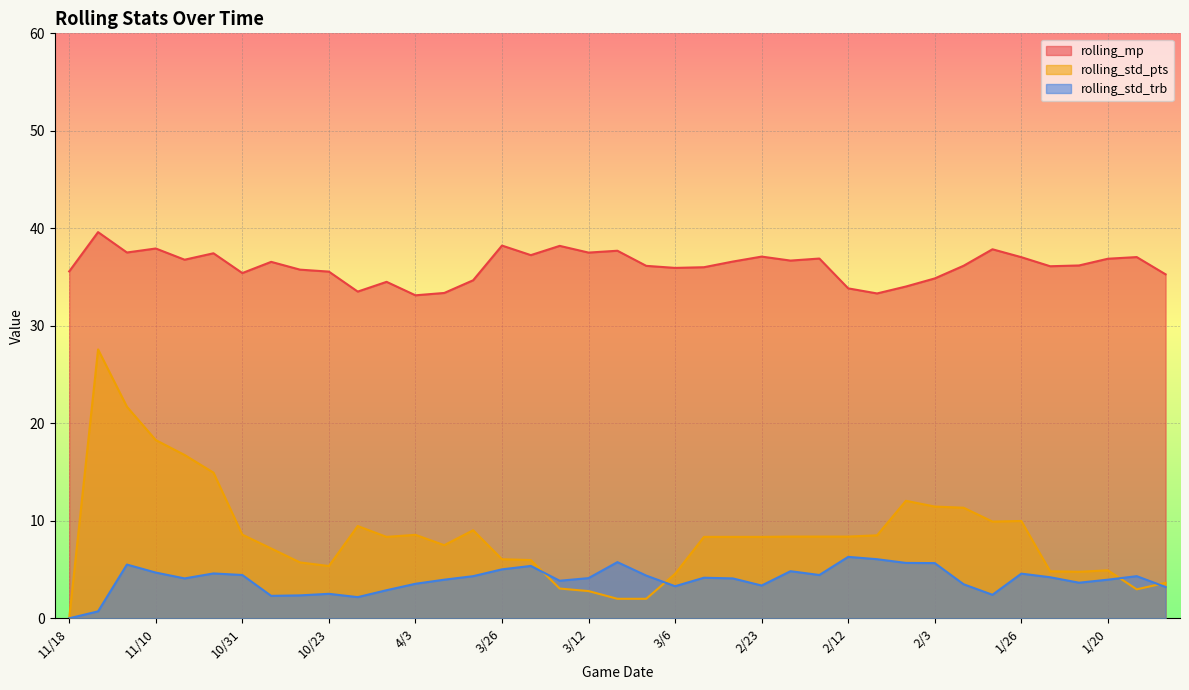

What is the approximate value of rolling_std_pts at 10/25?

5.7